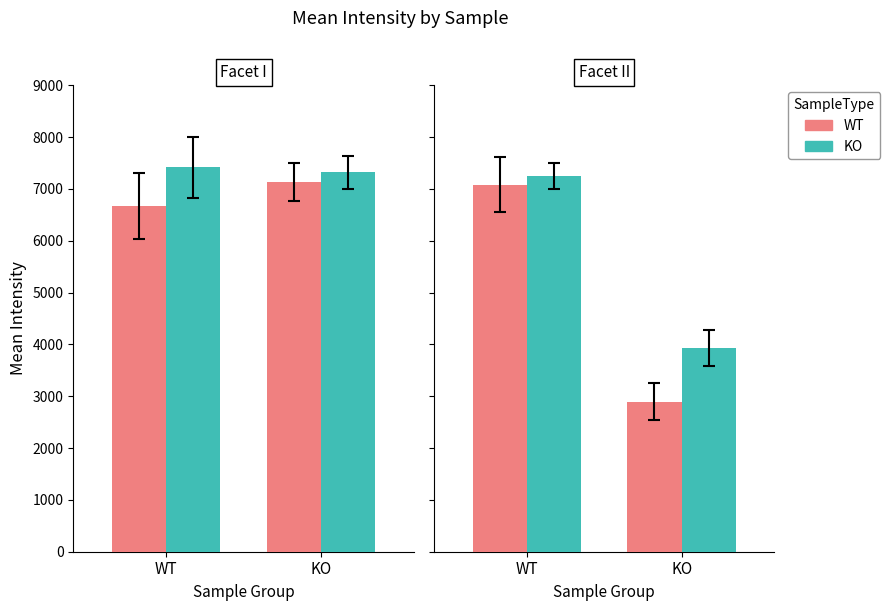

At how many categories does at least one series exceed 5774?

1